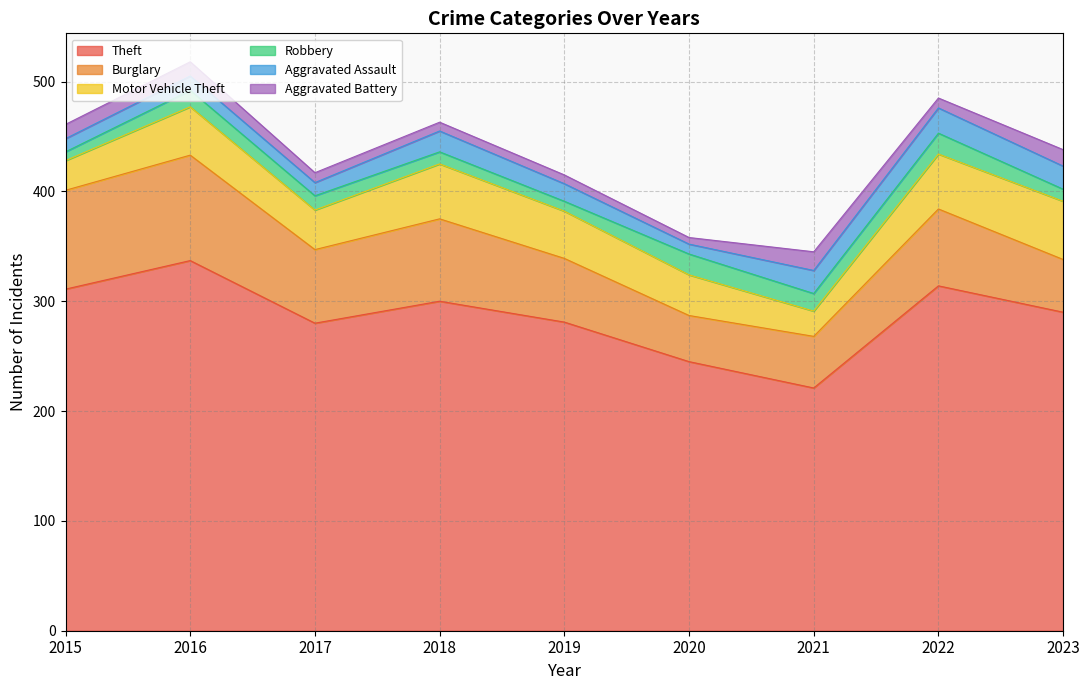

What is the total value across all series at 2017?

417